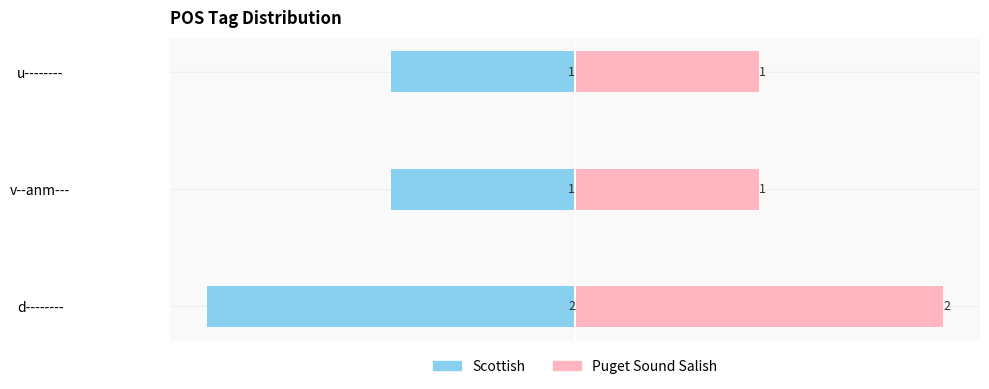

Rank the series by their maximum value, from highest to lowest.

Puget Sound Salish, Scottish